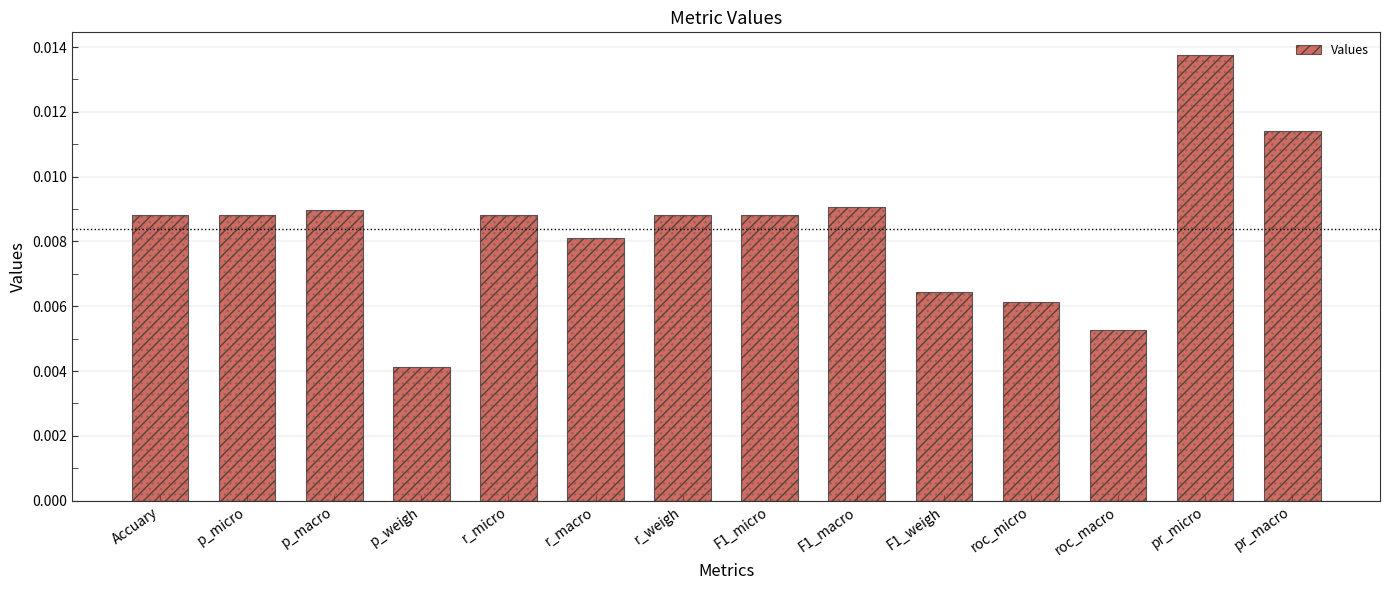

Which category has the lowest value across all series?

p_weigh